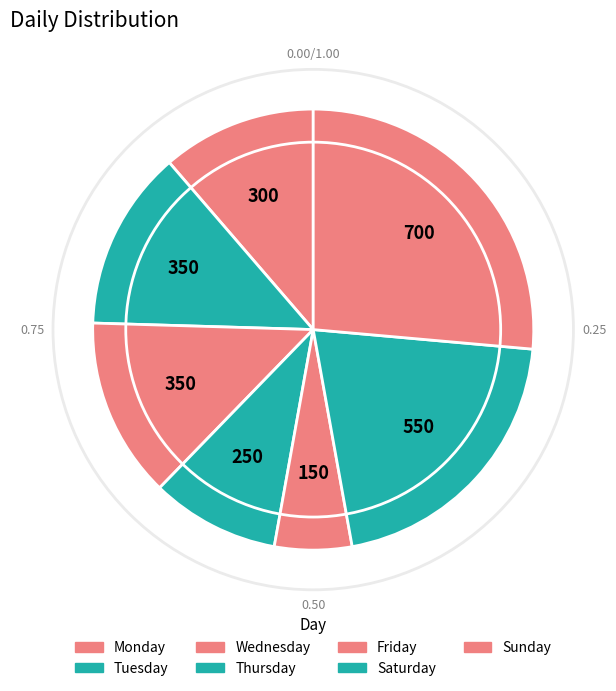

Is Wednesday the majority of the pie?

No